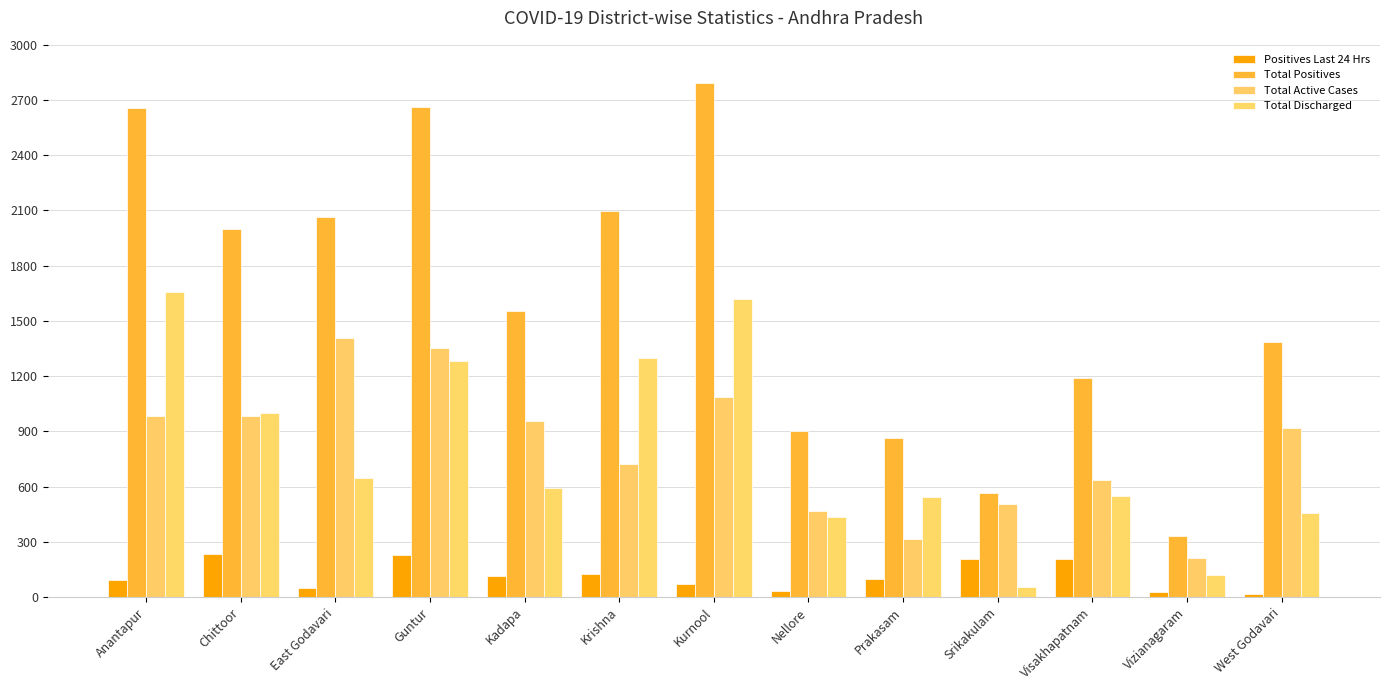

How many groups of bars are there?

13